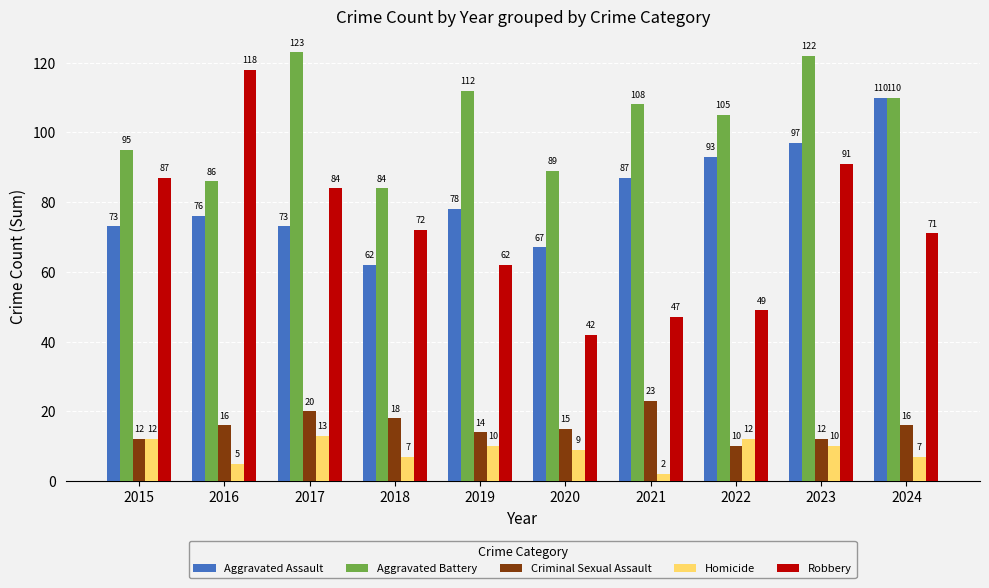

What is the value of the Aggravated Assault bar at the 4th from the left?

62